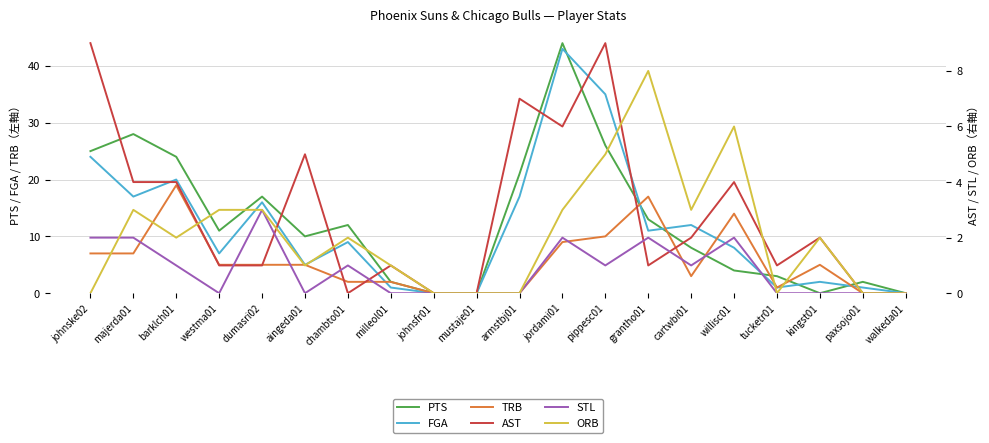

What is the label of the 5th point from the right?

willisc01